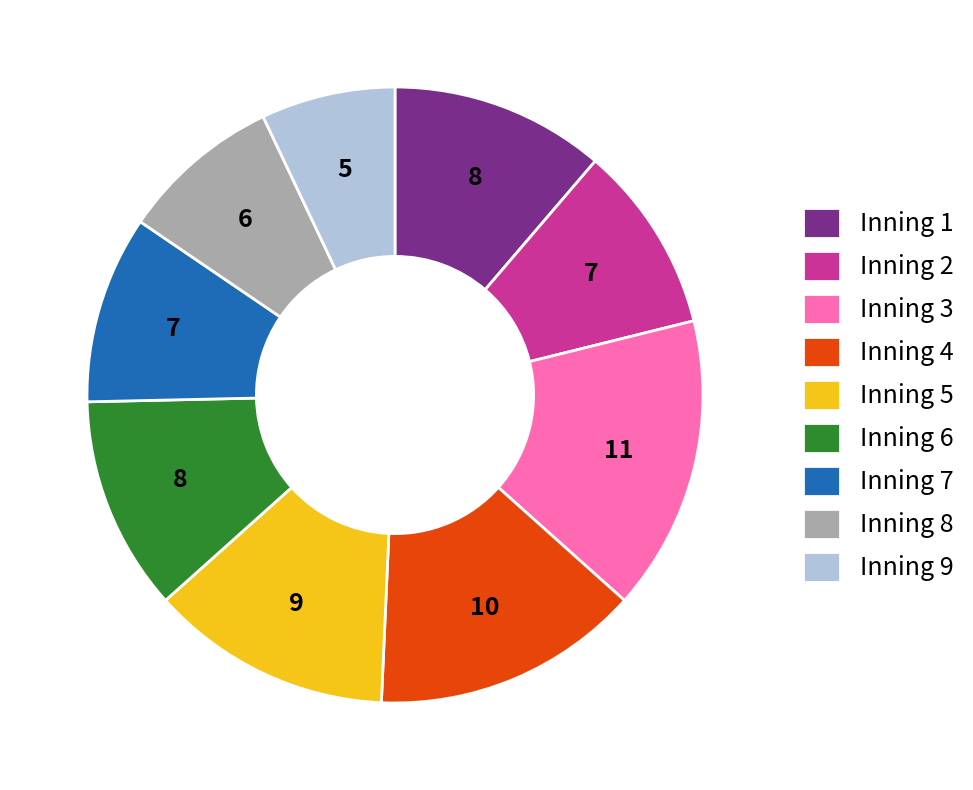

Does any single category account for the majority?

No